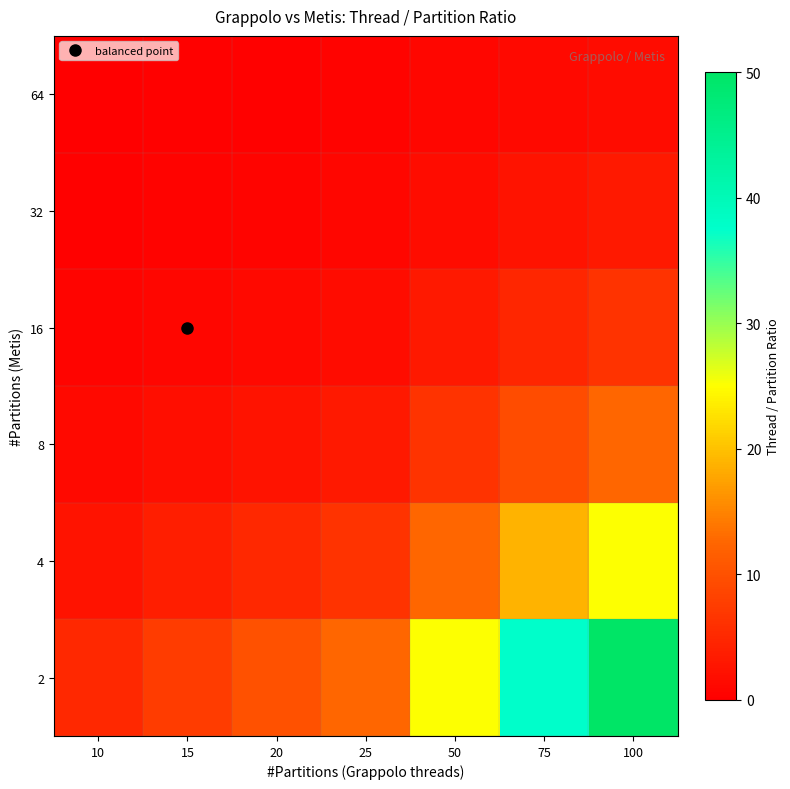

Reading left to right, extract all data points from this chart.

2: 10=5.0	15=7.5	20=10.0	25=12.5	50=25.0	75=37.5	100=50.0
4: 10=2.5	15=3.8	20=5.0	25=6.2	50=12.5	75=18.8	100=25.0
8: 10=1.2	15=1.9	20=2.5	25=3.1	50=6.2	75=9.4	100=12.5
16: 10=0.6	15=0.9	20=1.2	25=1.6	50=3.1	75=4.7	100=6.2
32: 10=0.3	15=0.5	20=0.6	25=0.8	50=1.6	75=2.3	100=3.1
64: 10=0.2	15=0.2	20=0.3	25=0.4	50=0.8	75=1.2	100=1.6